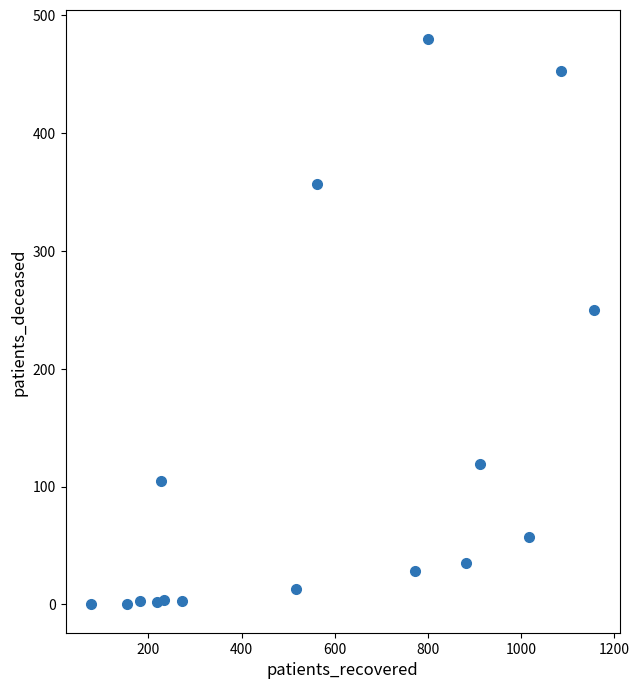

What is the range of X values (max minus min)?

1082